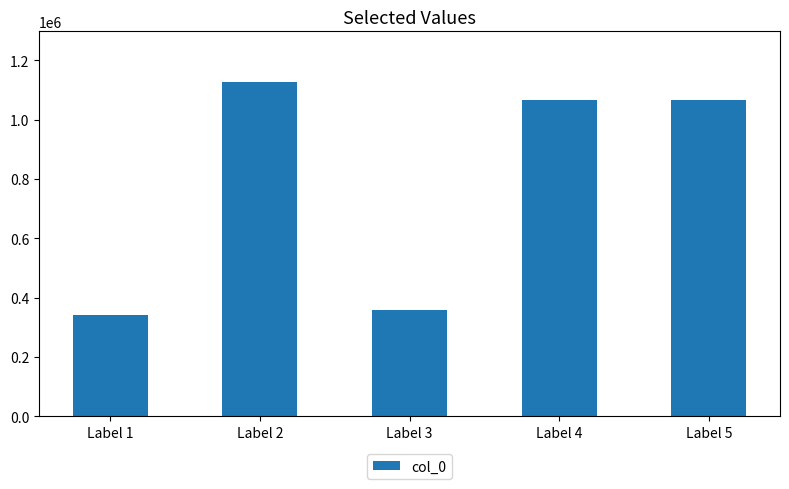

What is the sum of the values at Label 1 and Label 4?

1407732